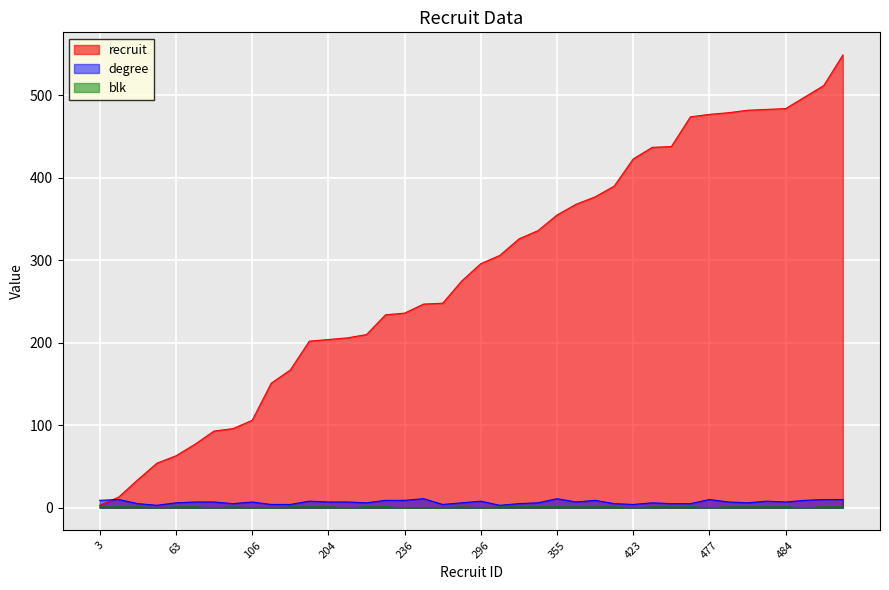

How many degree values are between 5 and 9?

28